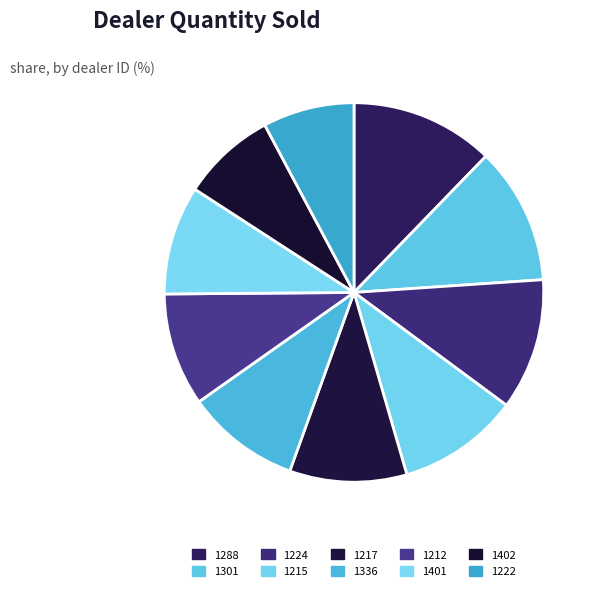

How much of the chart is everything except 1402?

92.0%